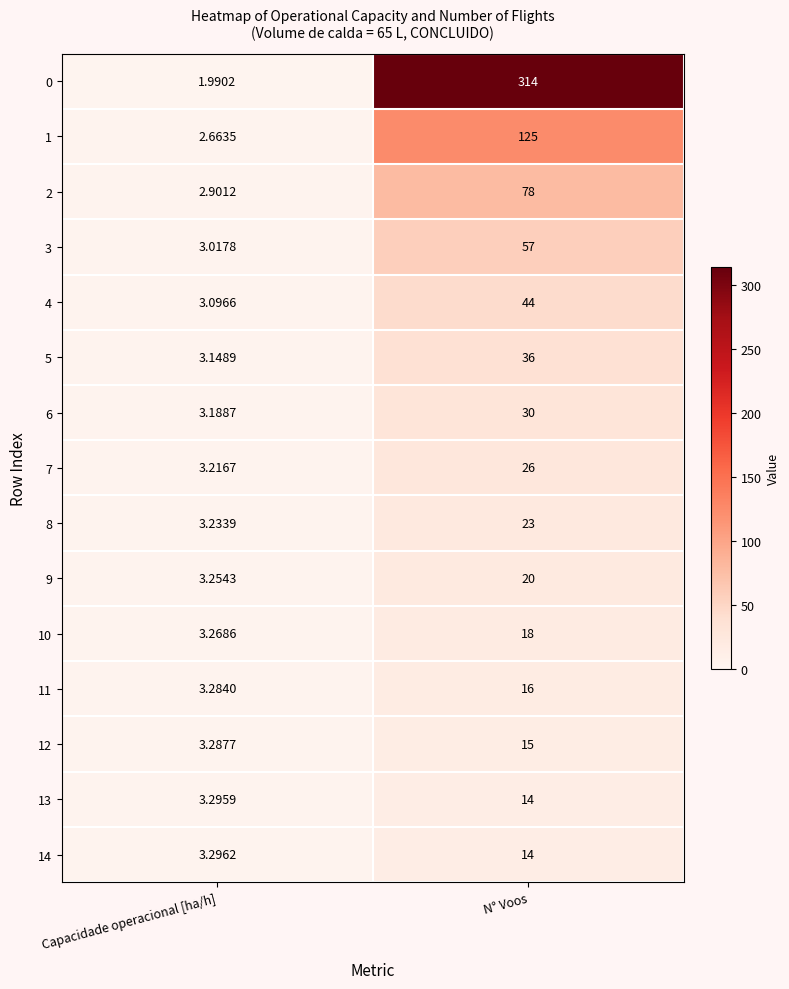

At which category does the chart reach its minimum across all series?

Capacidade operacional [ha/h]